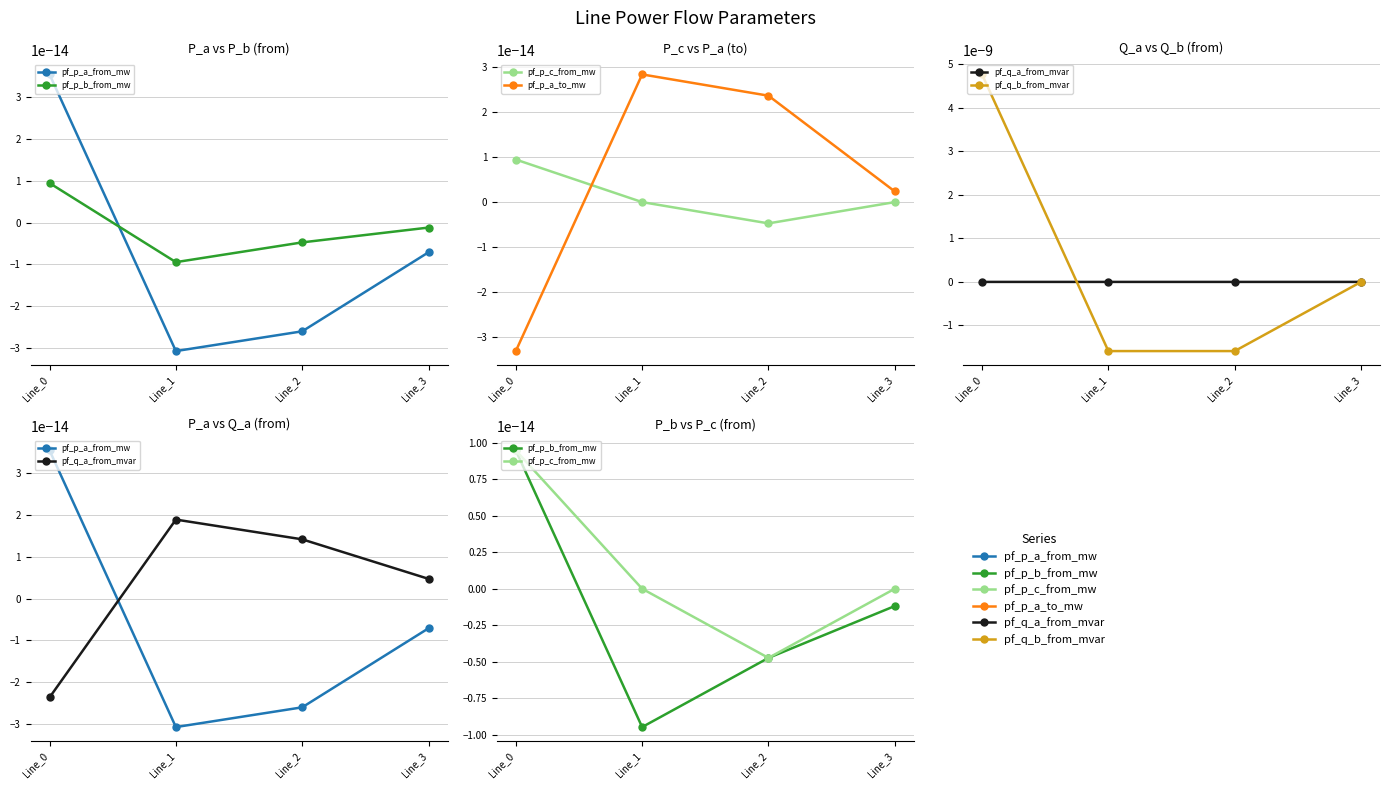

Between Line_2 and Line_3, which is larger?

Line_3